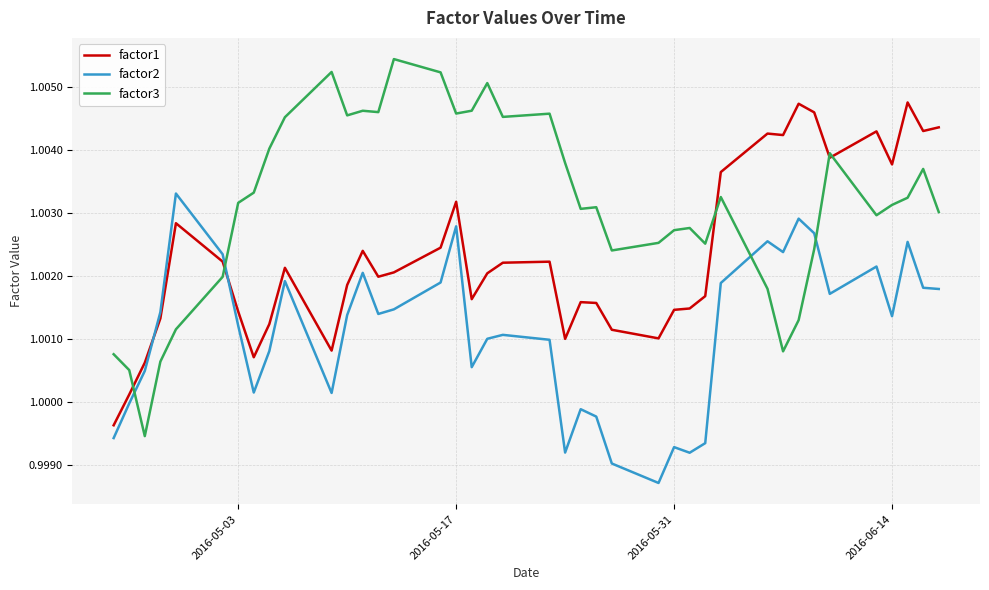

Which series has the largest range (max minus min)?

factor3